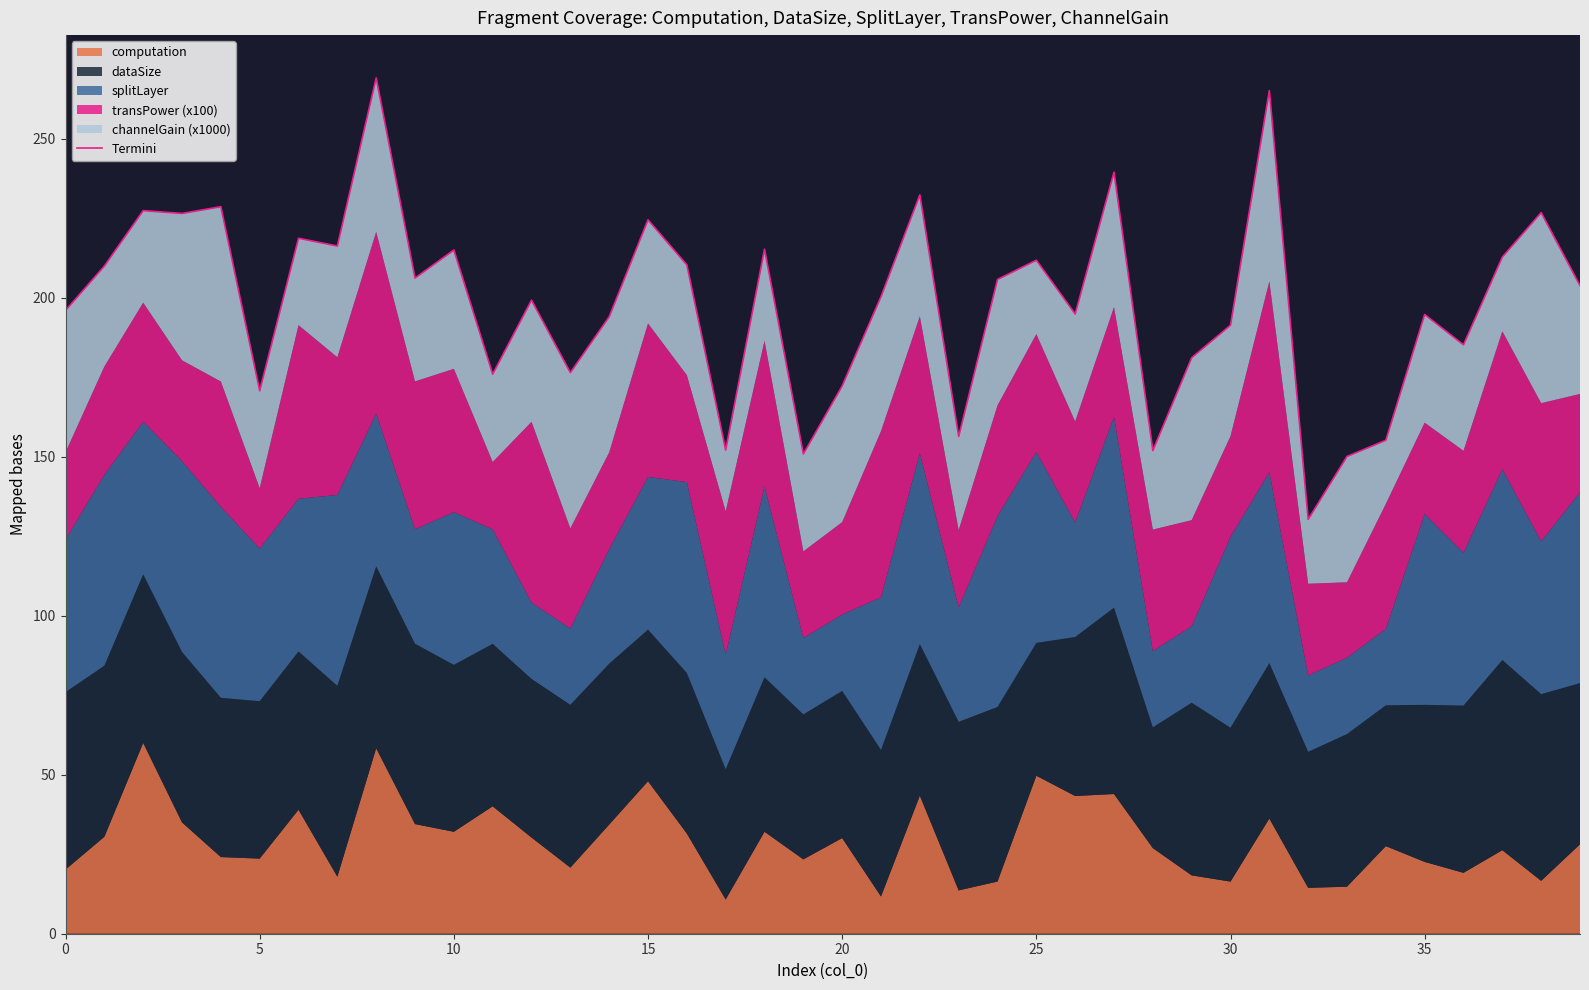

What is the average value?

198.6